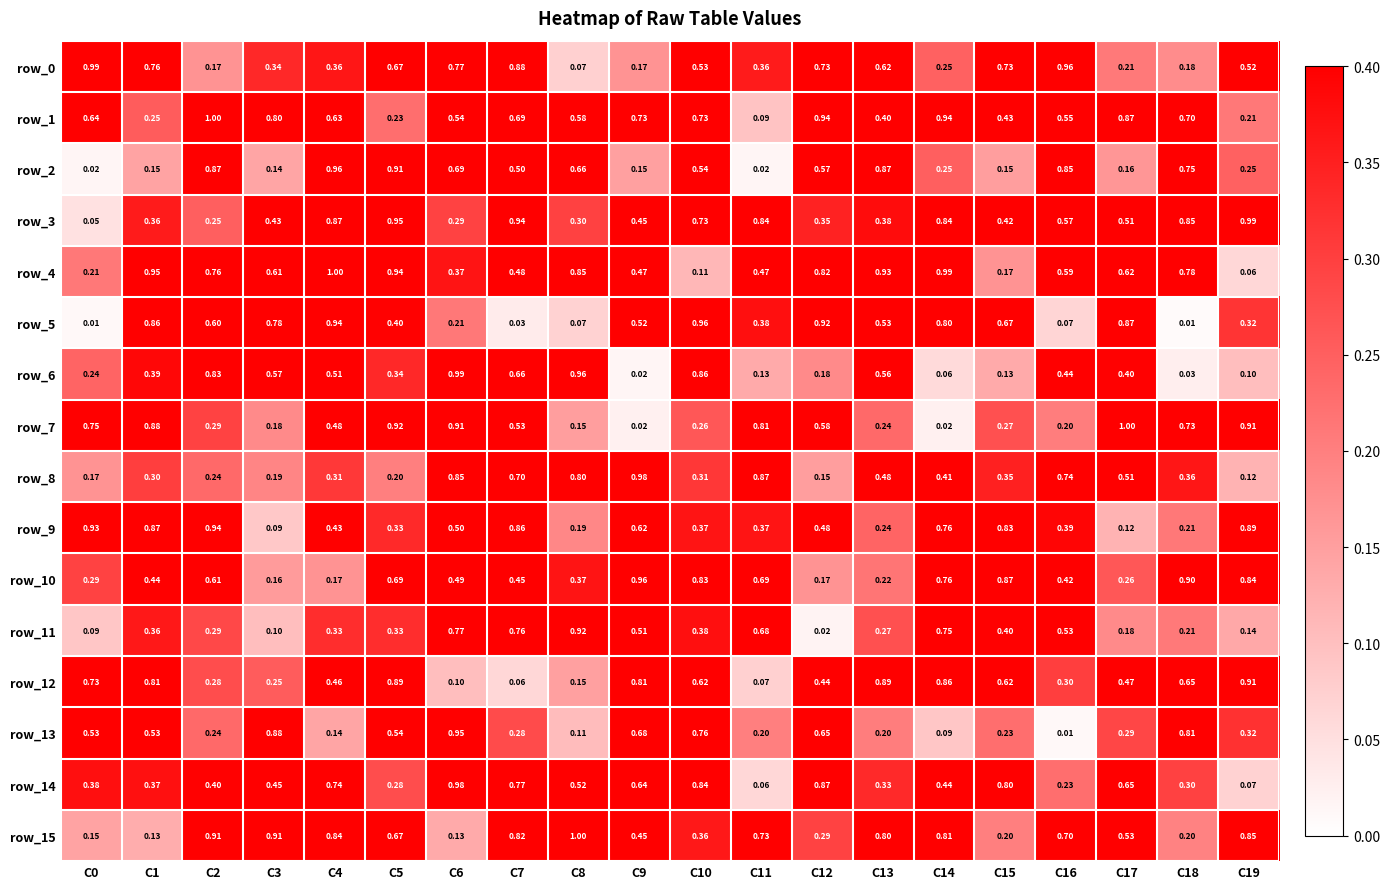

What is the greatest value displayed?

1.0